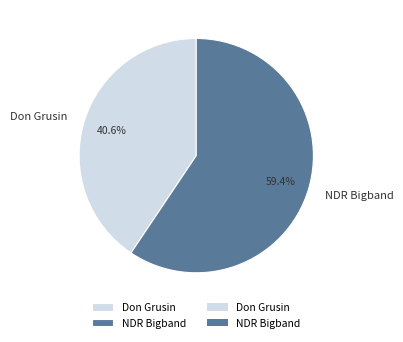

What percentage do Don Grusin and NDR Bigband together represent?

100.0%